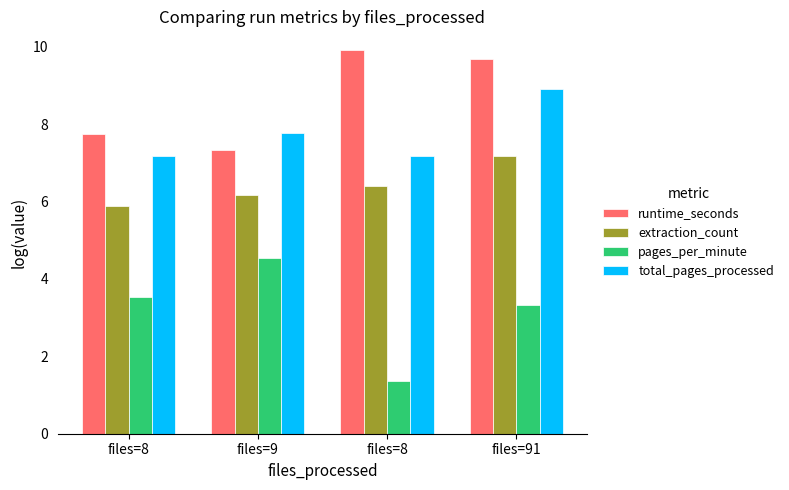

Reading left to right, list all the values displayed in this chart.

runtime_seconds: 7.7	7.3	9.9	9.7
extraction_count: 5.9	6.2	6.4	7.2
pages_per_minute: 3.5	4.5	1.4	3.3
total_pages_processed: 7.2	7.8	7.2	8.9